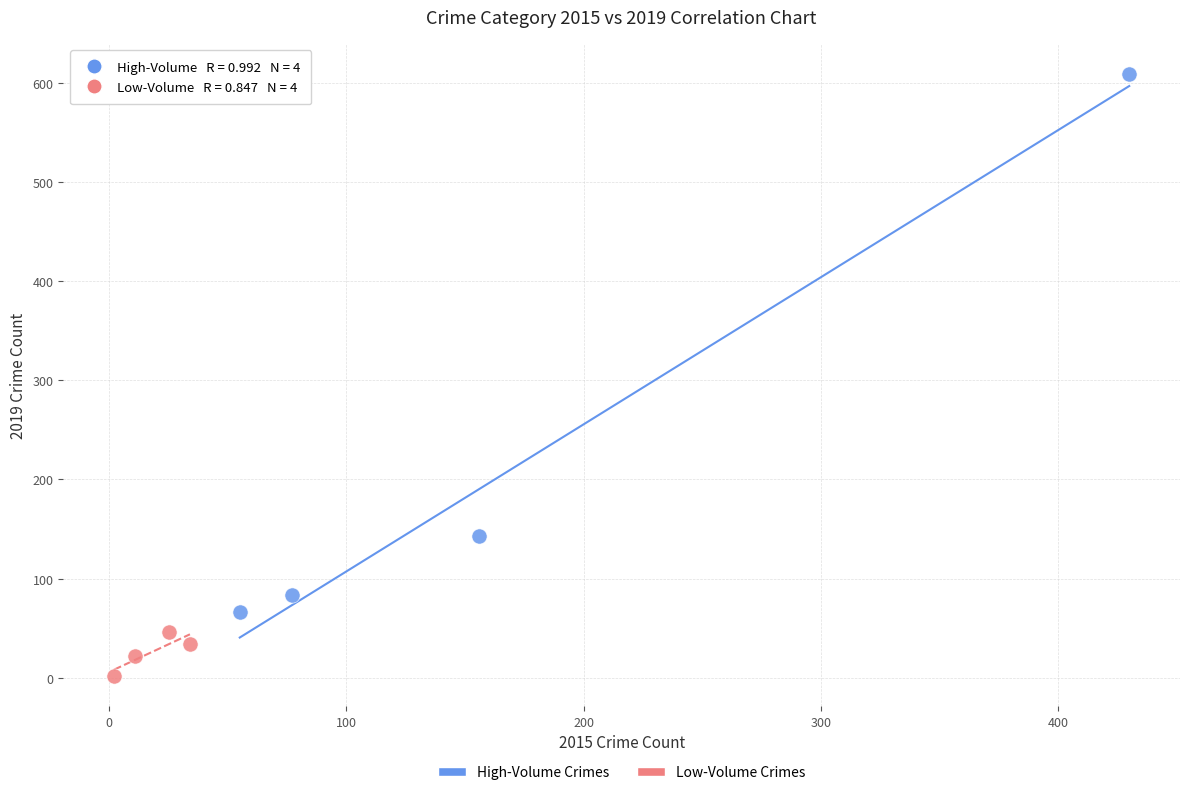

Which series has the largest Y range (max minus min)?

High-Volume Crimes